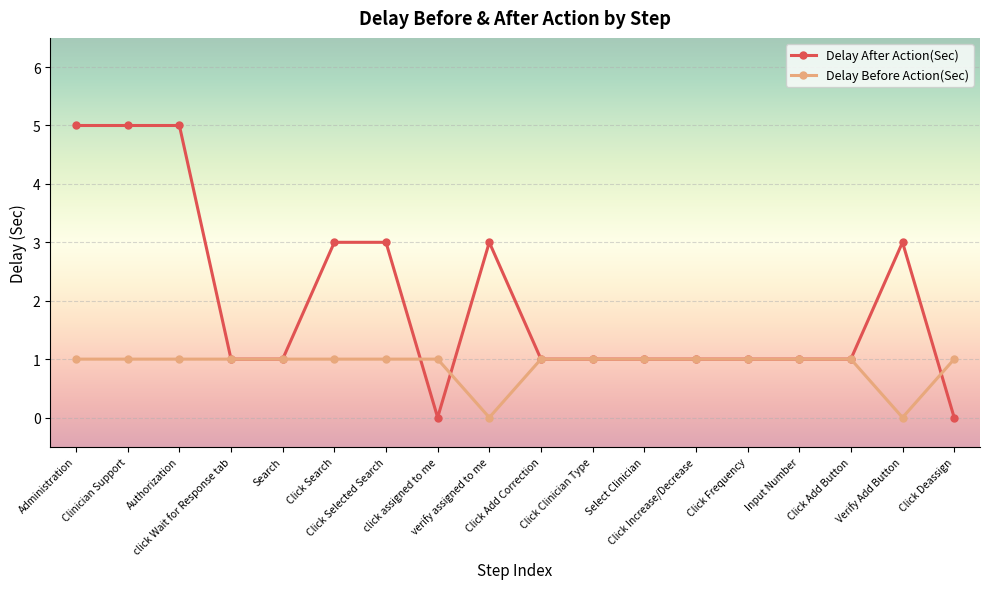

What is the average value of the Delay Before Action(Sec) series?

1